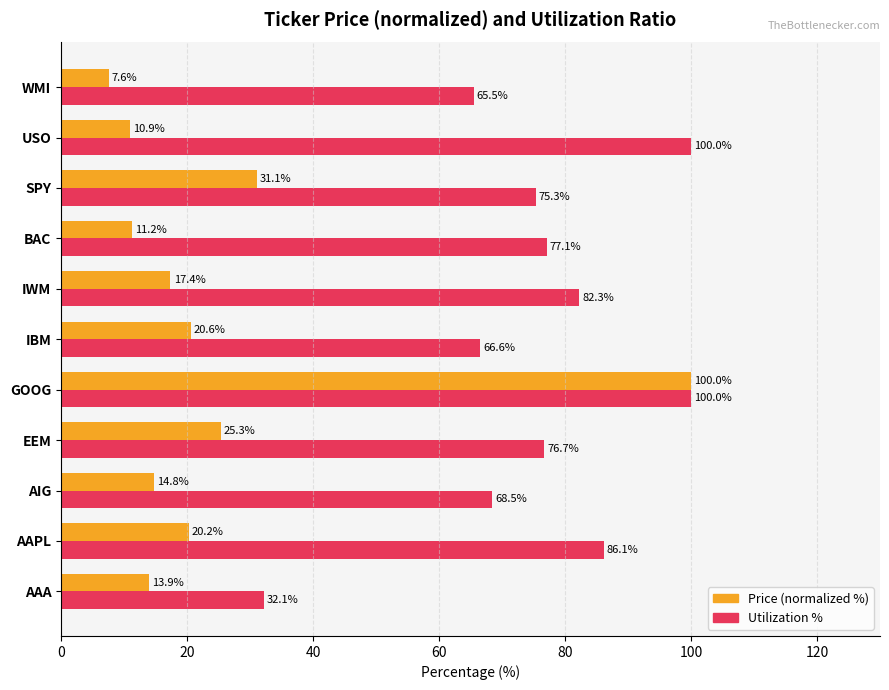

Which category has the lowest value across all series?

WMI